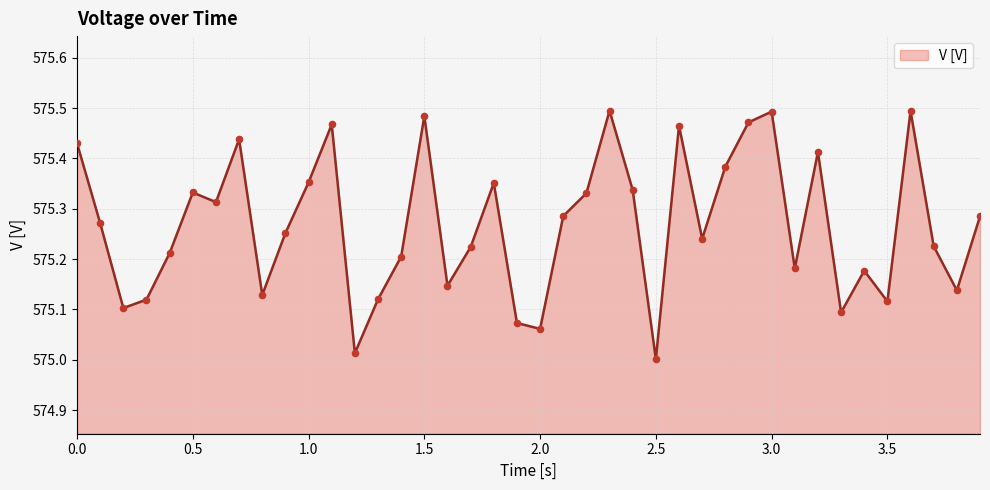

What is the difference between the maximum and minimum values?

0.5